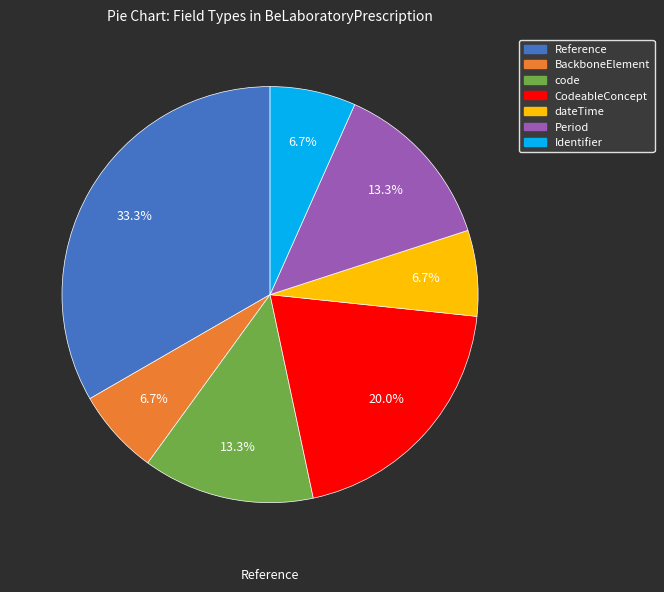

To the nearest percent, what is the combined percentage of BackboneElement and Reference?

40%